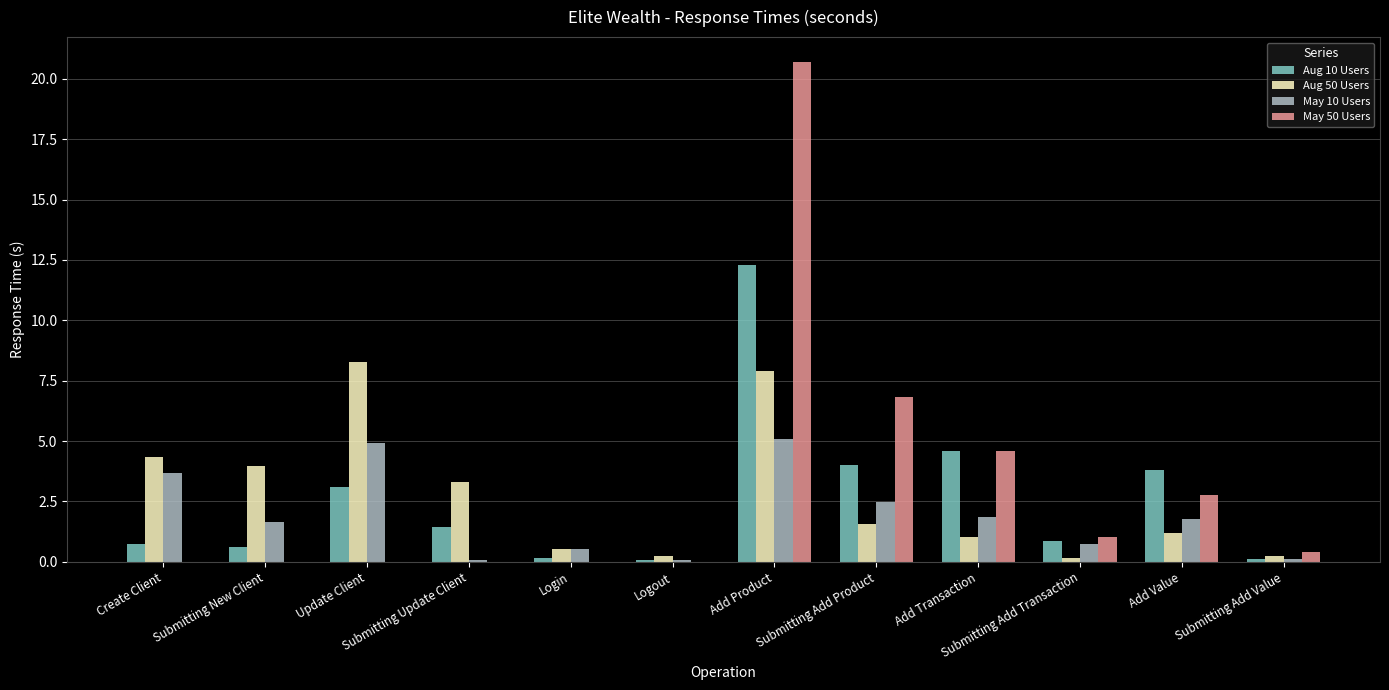

Where does the Aug 10 Users series first go above 1?

Update Client